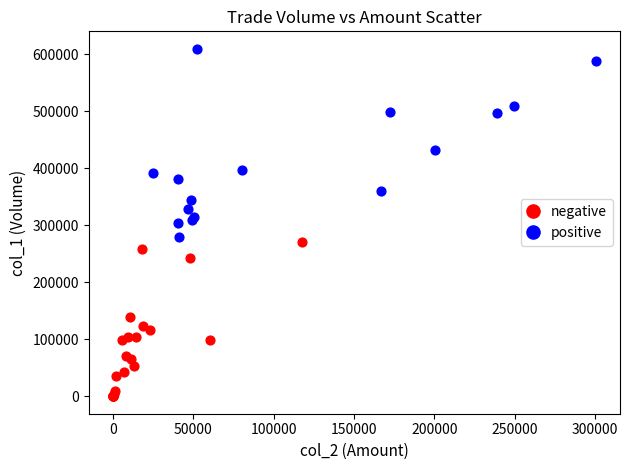

Which series reaches the maximum Y coordinate?

positive